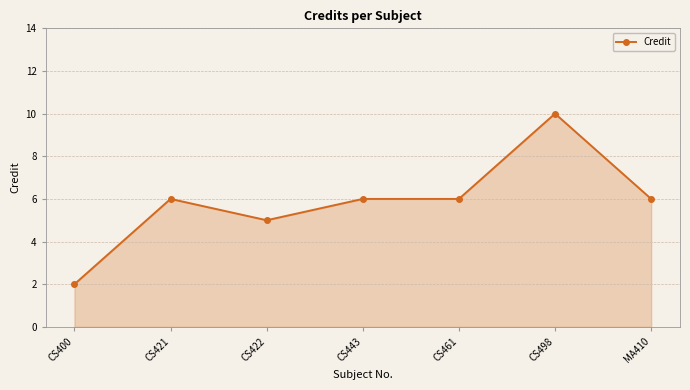

Is it true that the value at MA410 is 4?

False